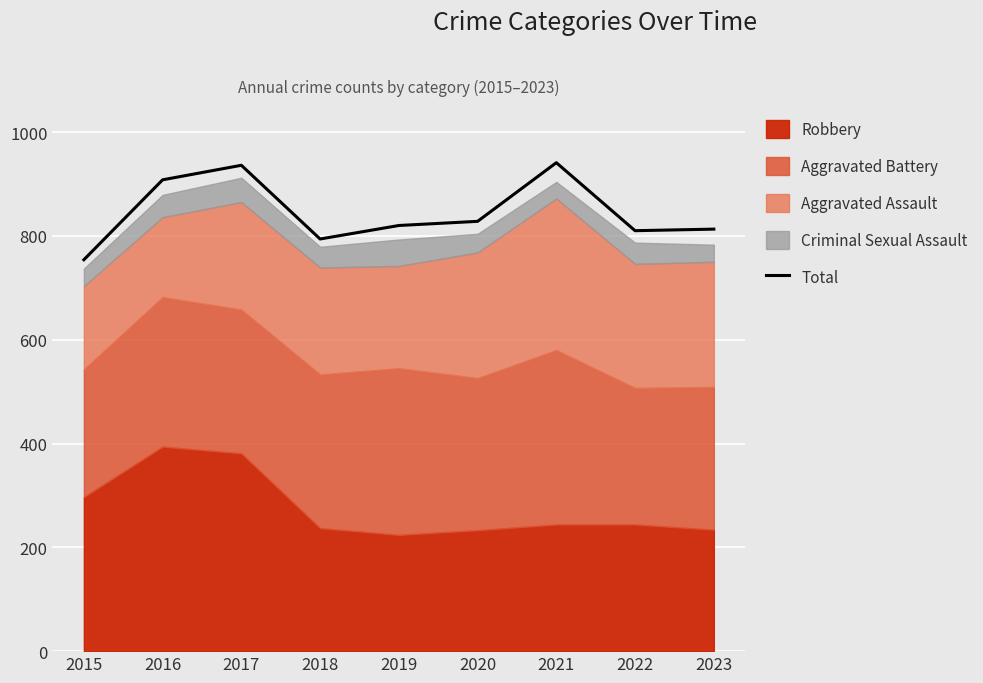

The chart shows a value of 1344 at 2017. True or false?

False